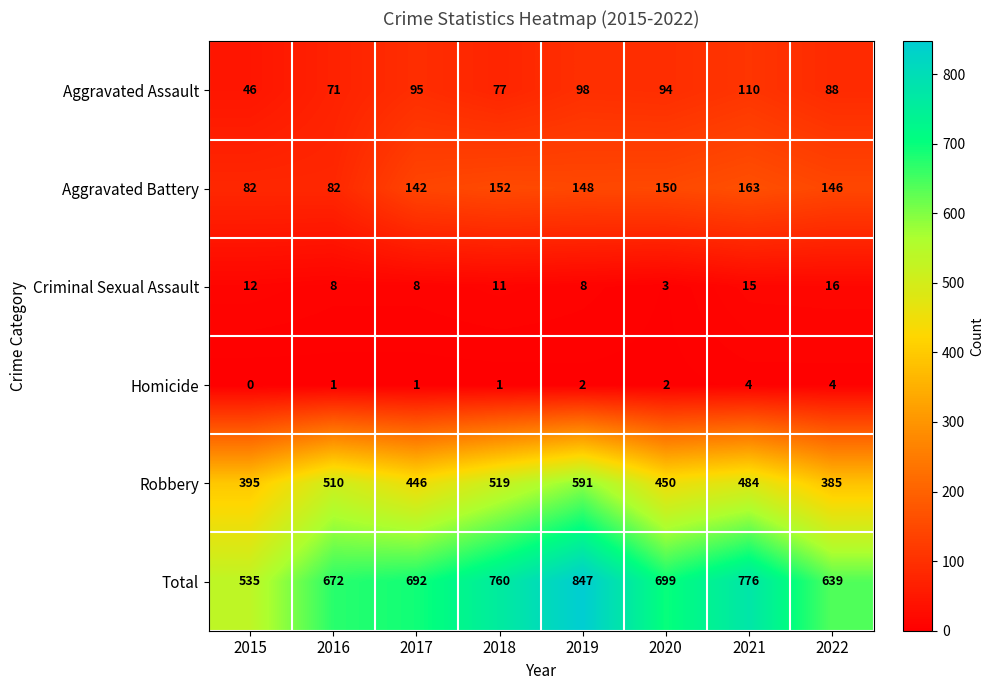

What is the difference between the maximum and minimum values in the Aggravated Battery series?

81